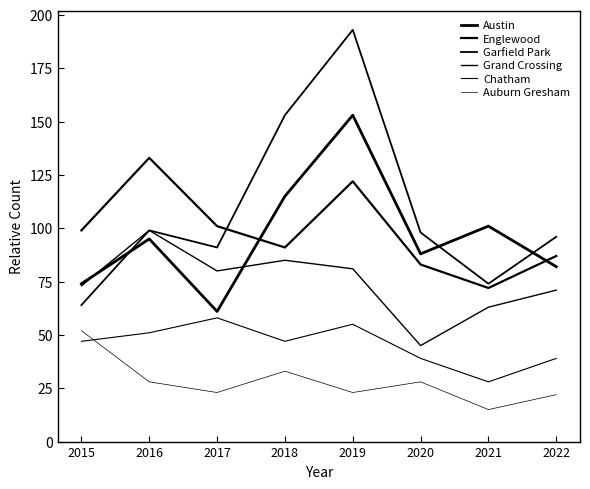

The value of Garfield Park at 2017 is 91. True or false?

True